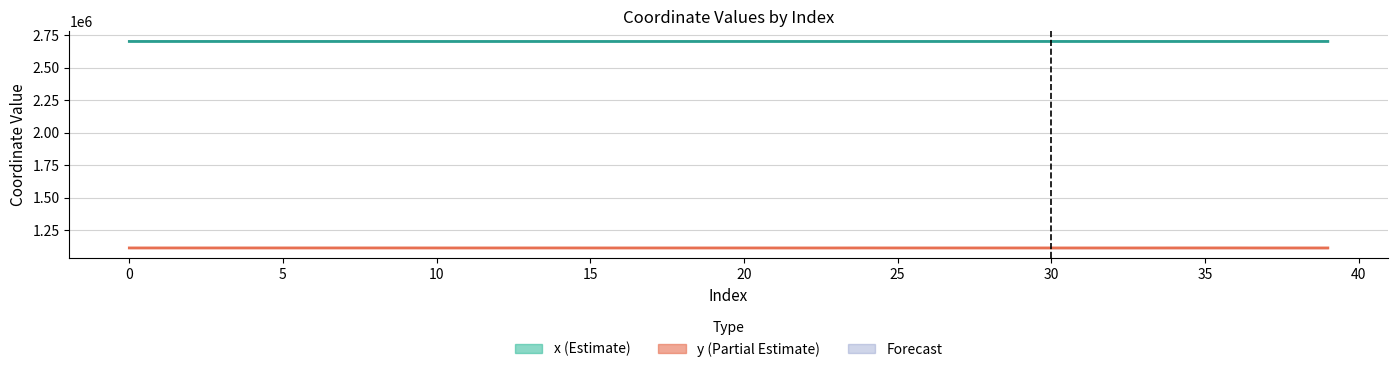

Which has a higher value, 24 or 34?

34